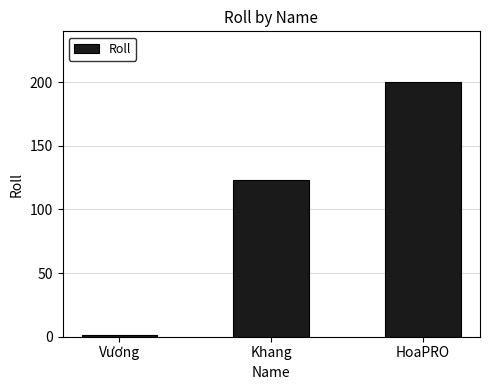

What is the label of the 3rd bar from the right?

Vương